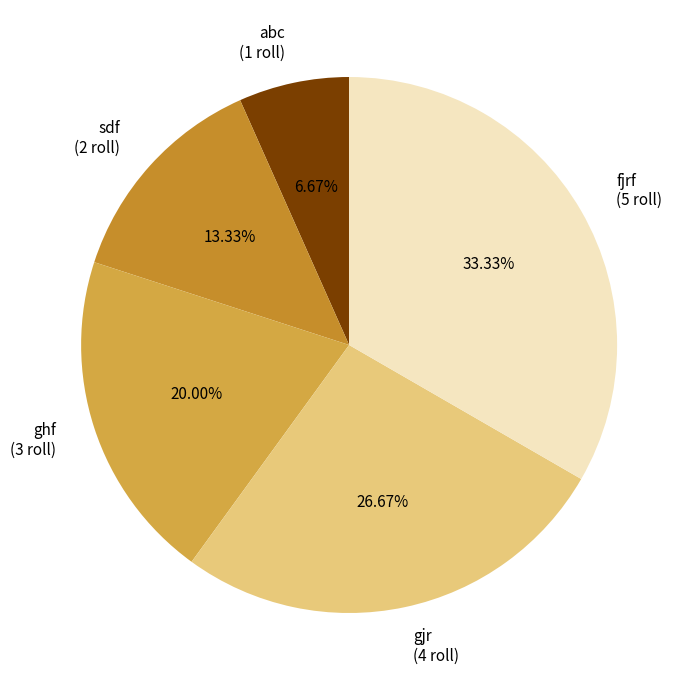

True or false: ghf accounts for 20% of the total.

True